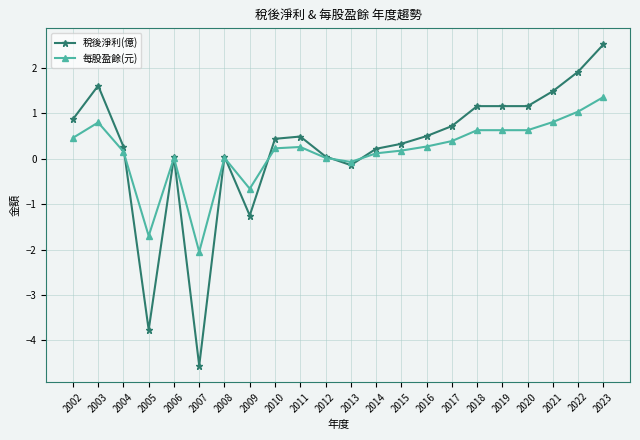

Does the chart have visible grid lines?

Yes